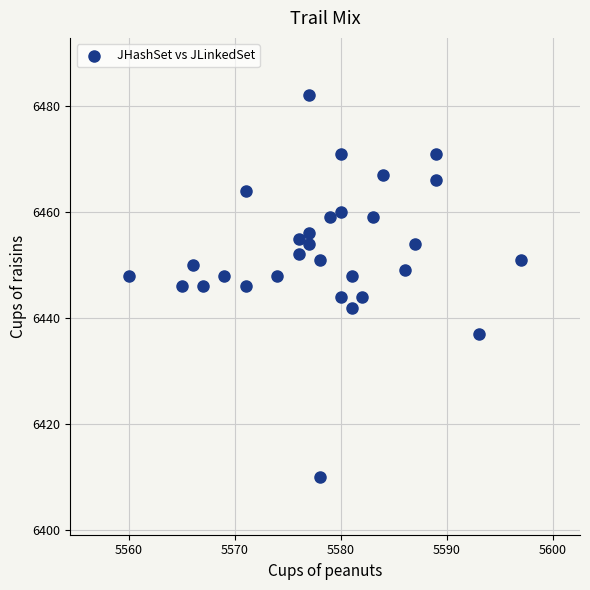

What is the range of X values (max minus min)?

37